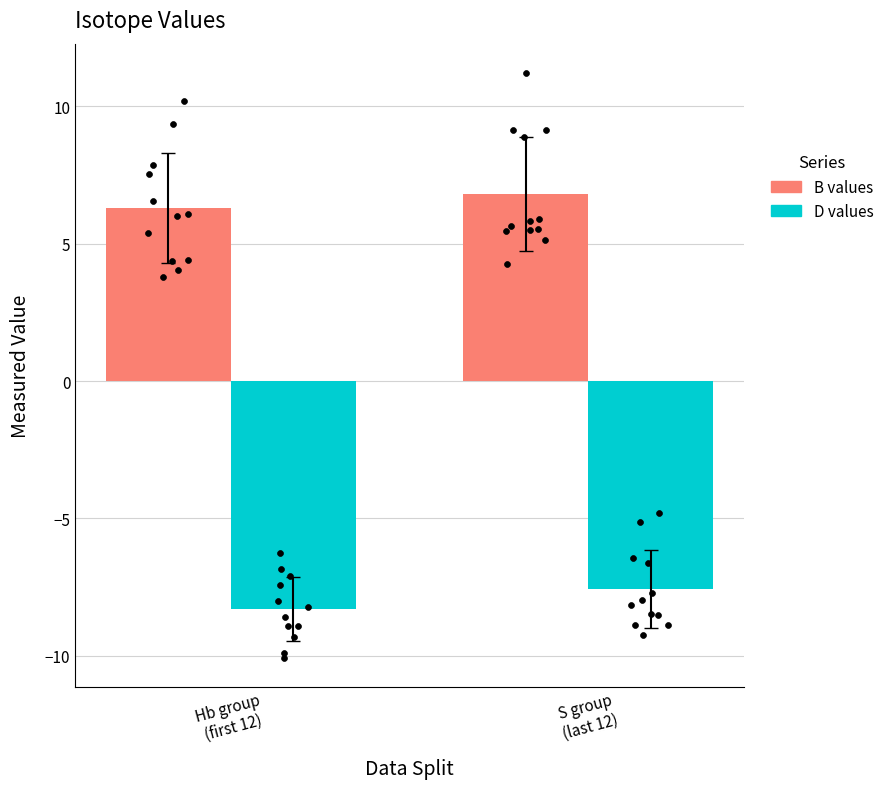

What are all the series names shown in the legend?

B, D